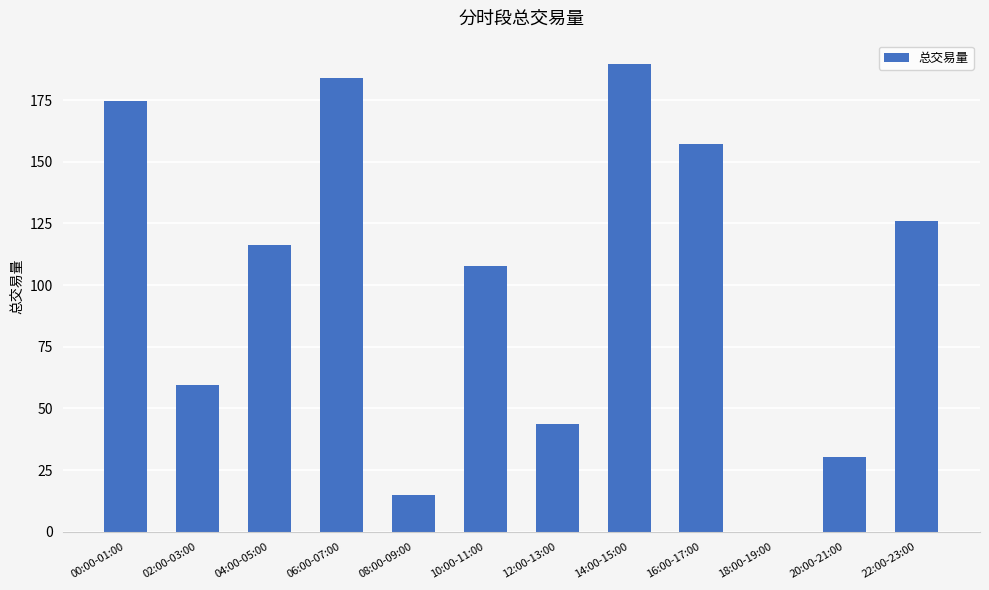

What is the difference between the values at 06:00-07:00 and 14:00-15:00?

5.5